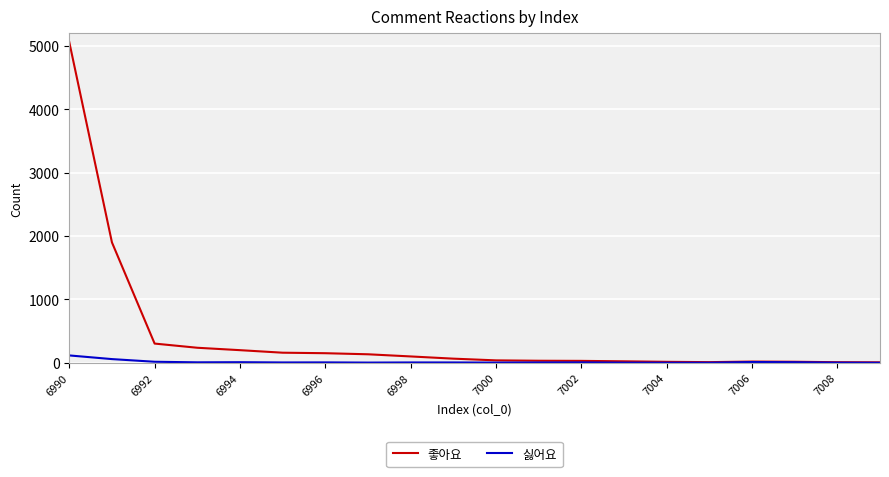

How many lines are shown in the chart?

2